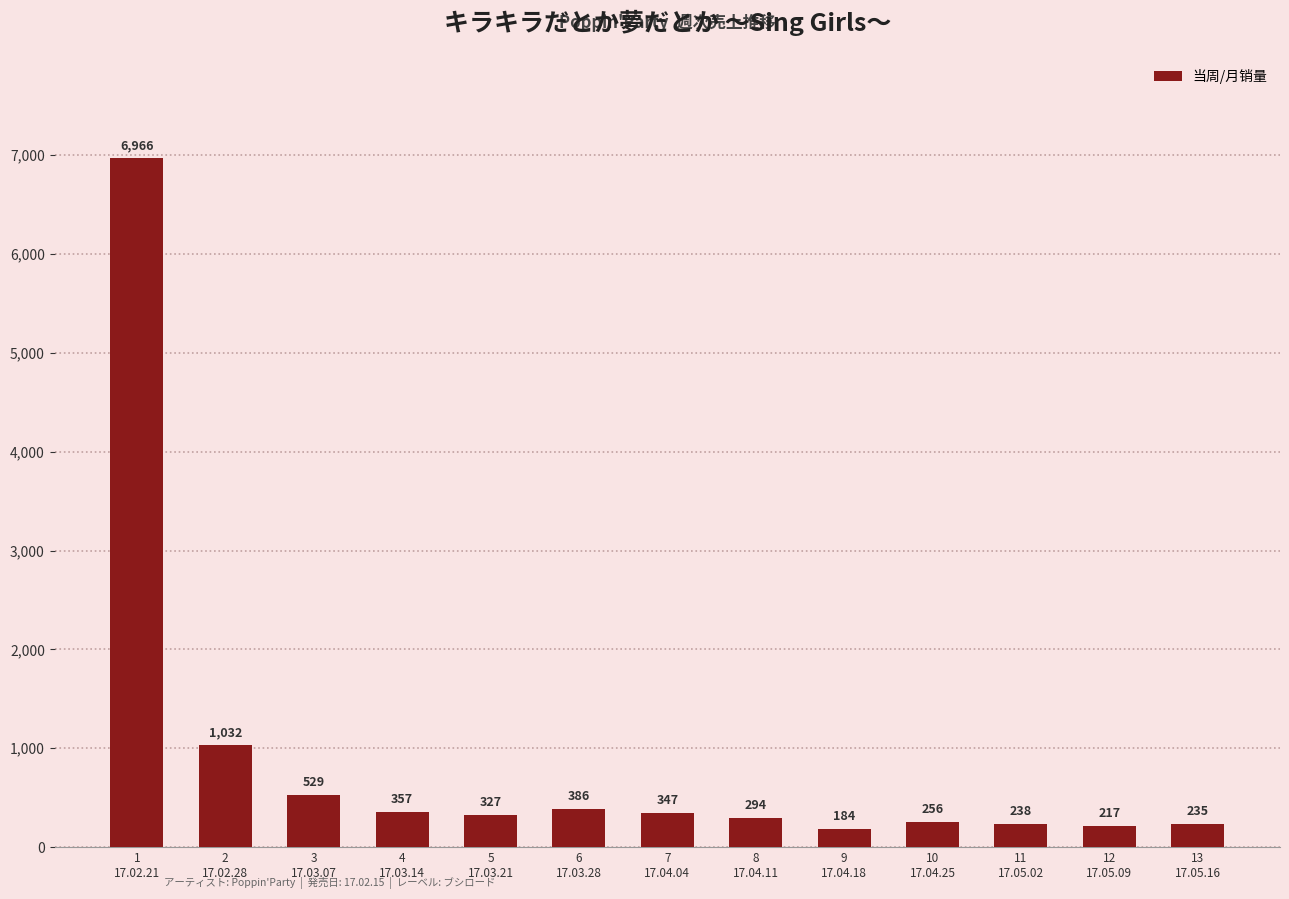

At which category does the chart reach its minimum across all series?

9
17.04.18